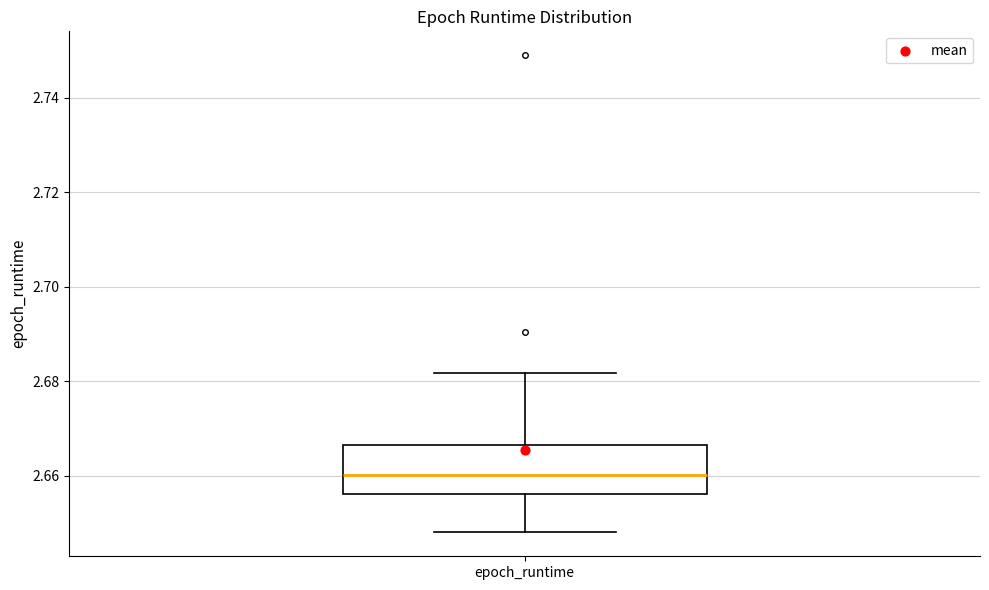

Where does the upper whisker of the box for epoch_runtime end on the y-axis? The values are not printed on the chart, so give them approximately, as read against the axis.

2.682